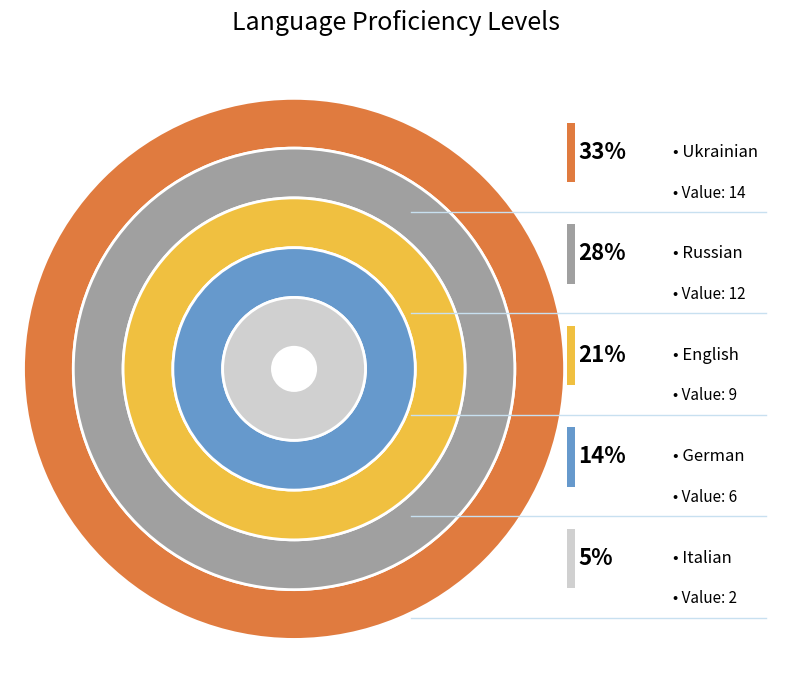

Which slice is the largest?

Ukrainian